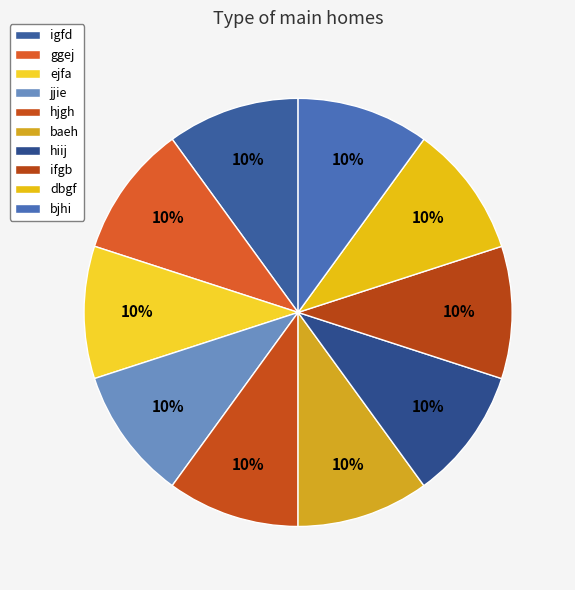

How many segments does this pie chart have?

10